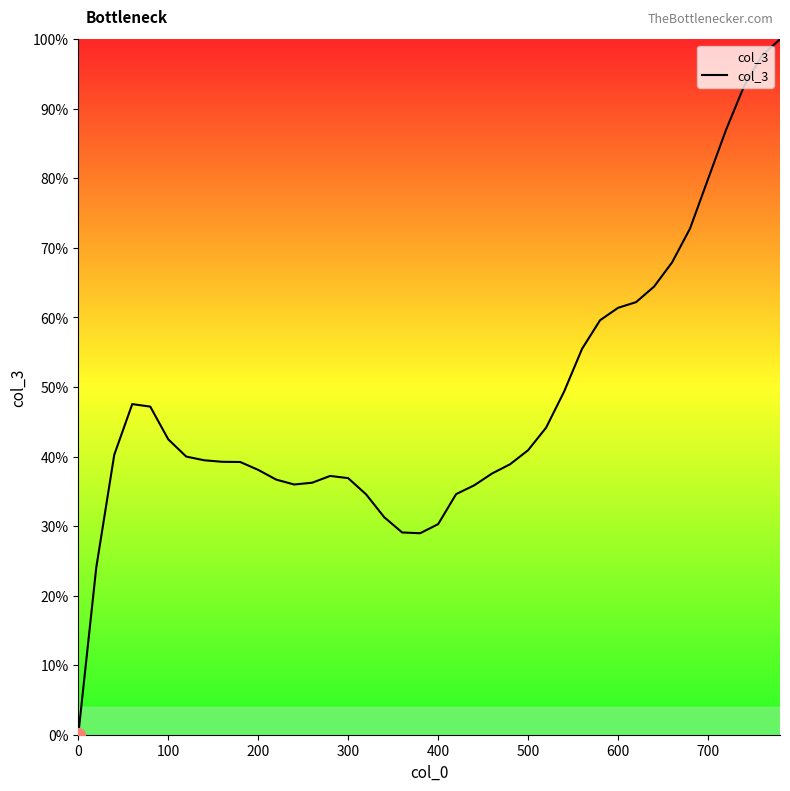

True or false: the data has more than 1 interior local peaks.

True